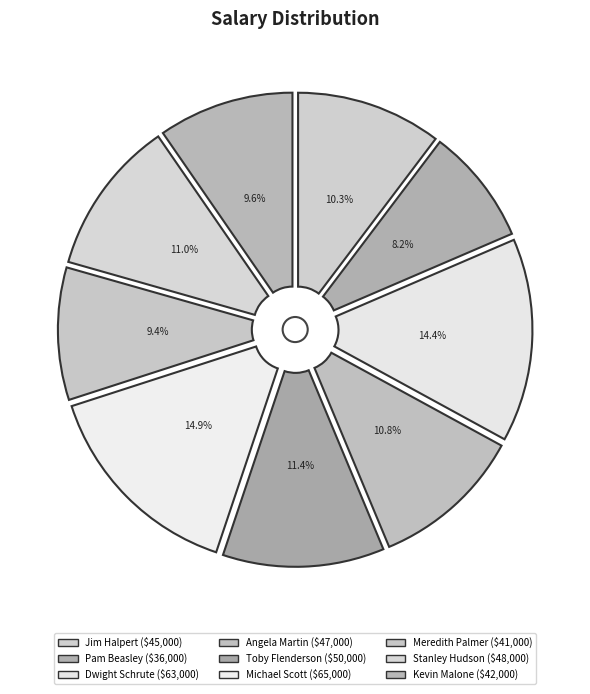

What is the largest slice in the pie chart?

Michael Scott